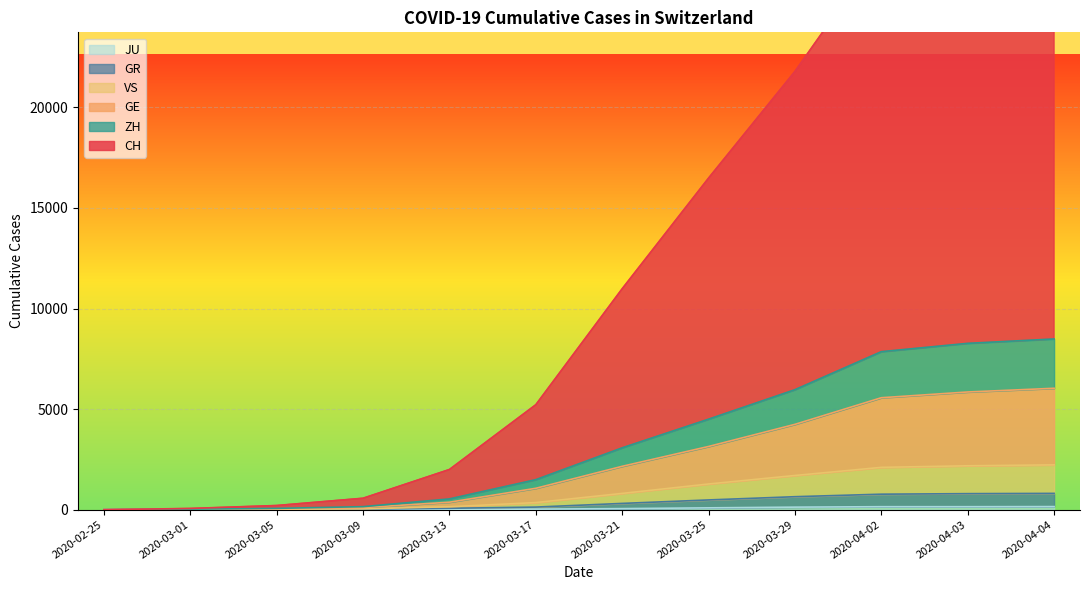

True or false: ZH and GR intersect in this chart.

False